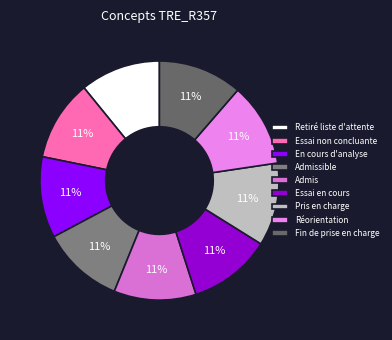

How many slices are in this pie chart?

9